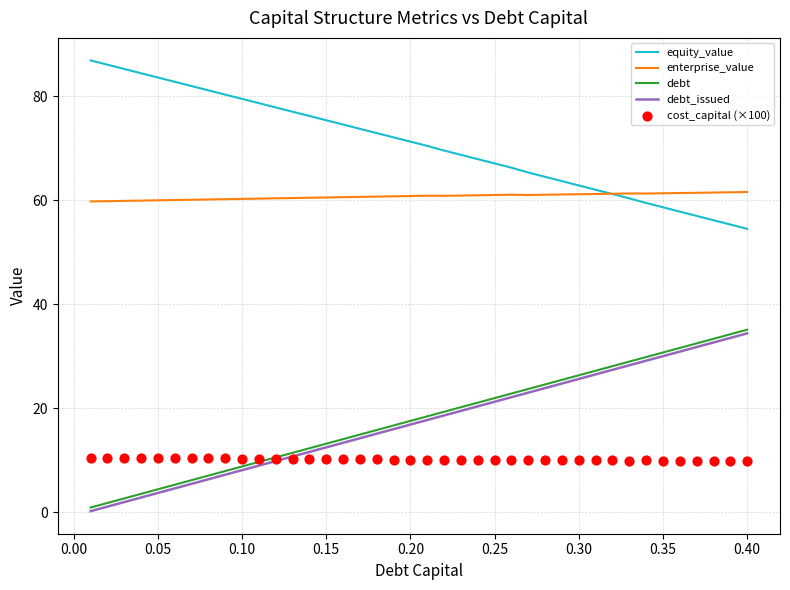

Which series reaches the maximum Y coordinate?

equity_value